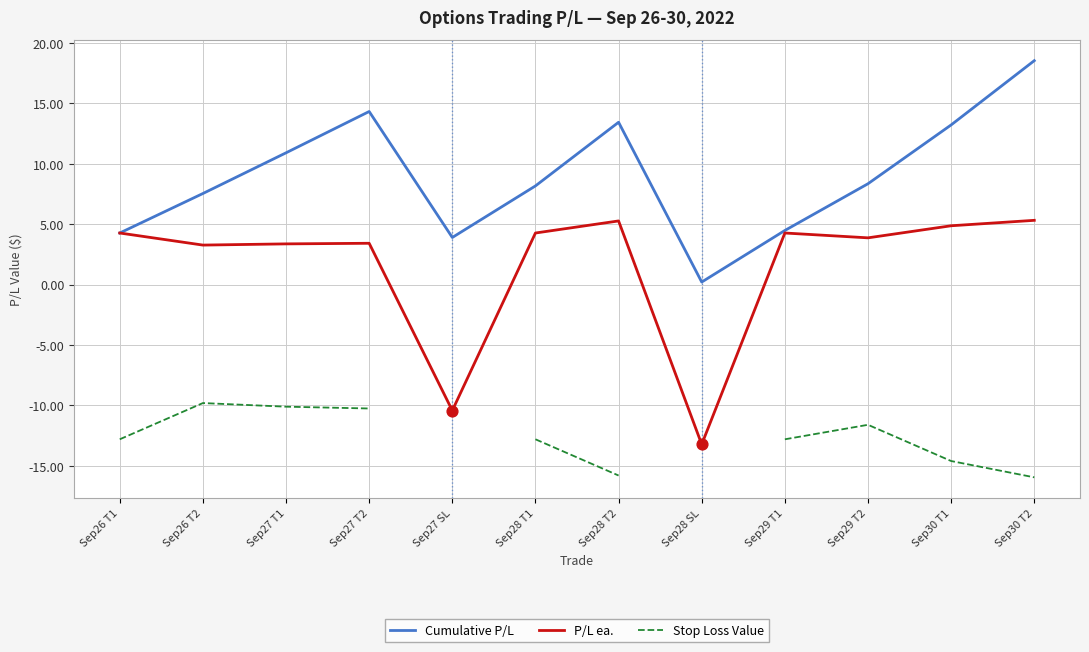

What is the total value across all series at Sep28 T2?

2.9